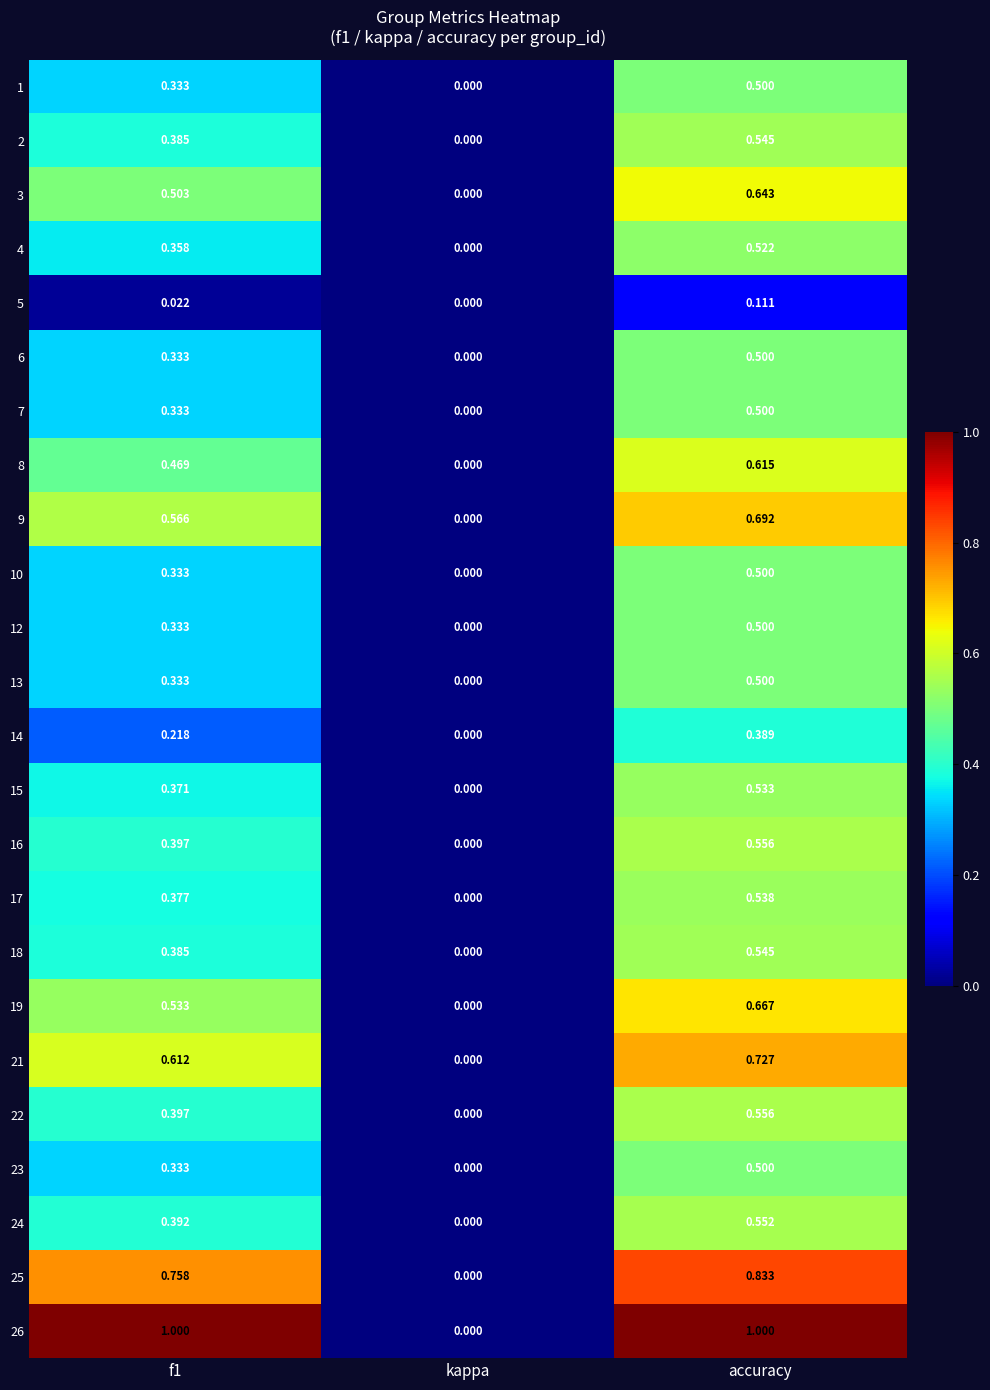

At which category is the sum across all series the highest?

accuracy